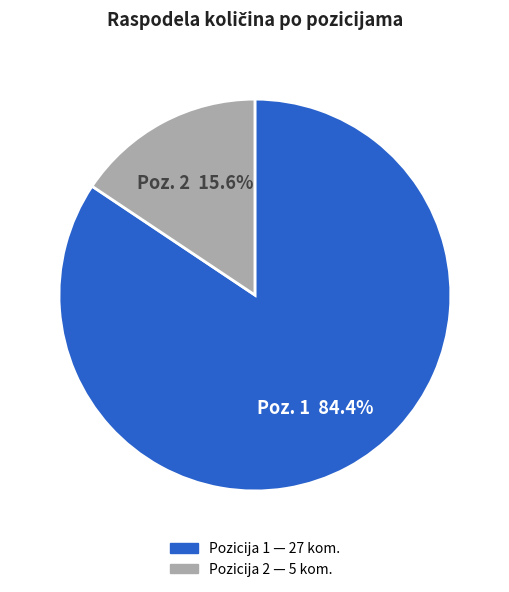

To the nearest percent, what is the difference between the largest and smallest slice percentages?

69%